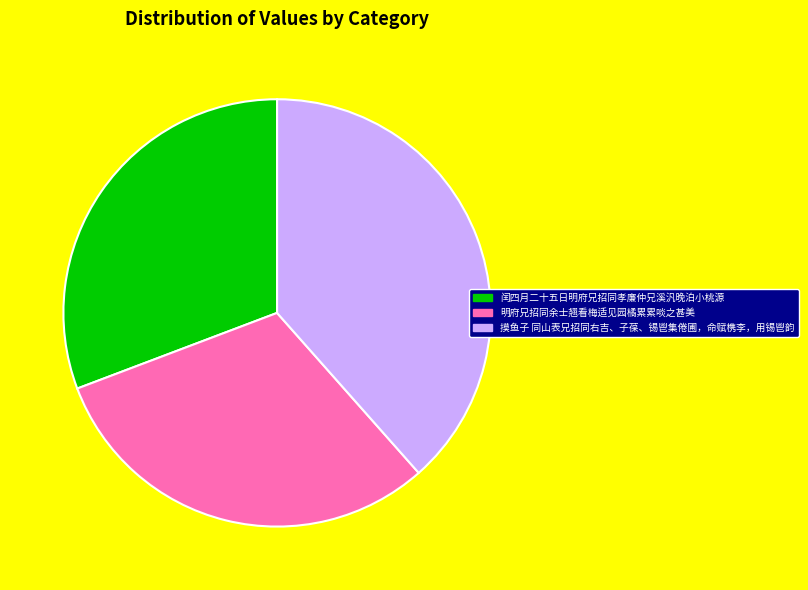

True or false: 闰四月二十五日明府兄招同孝廉仲兄溪汎晚泊小桃源 accounts for 40% of the total.

False